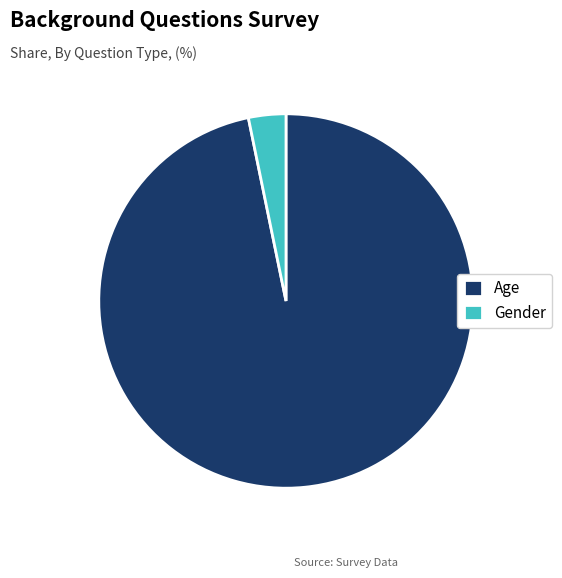

Combined, do Gender and Age account for over 50%?

Yes